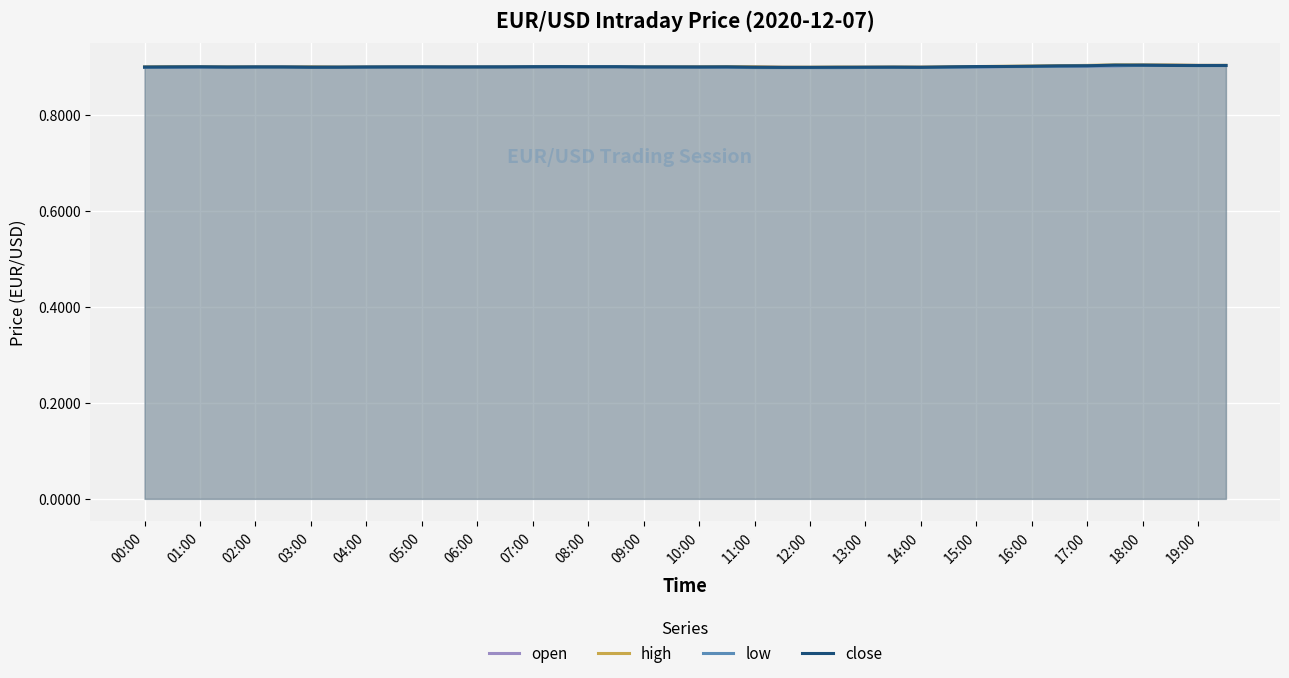

What is the sum of the high values at 15:00 and 00:00?

1.8